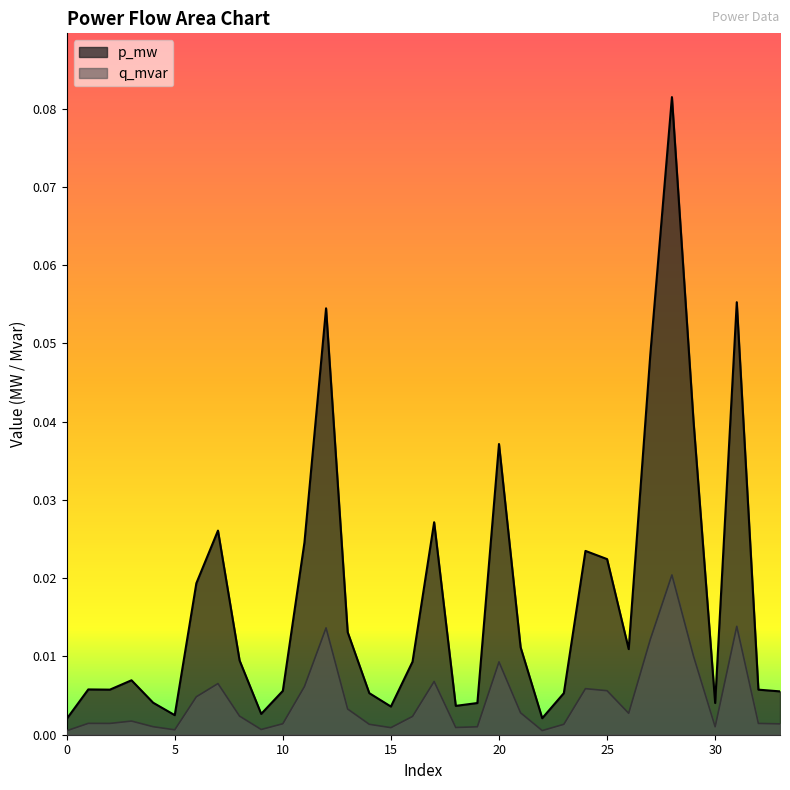

The value of q_mvar at 24 is 0.0. True or false?

False